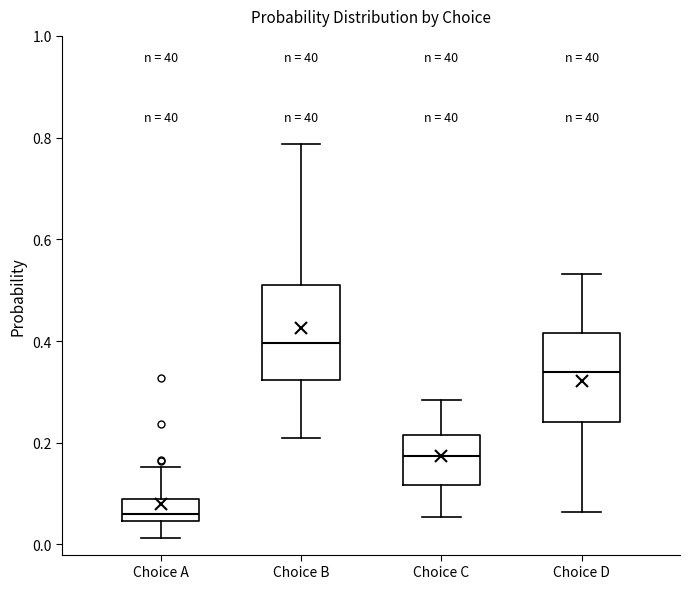

Which box has the highest median line?

Choice B